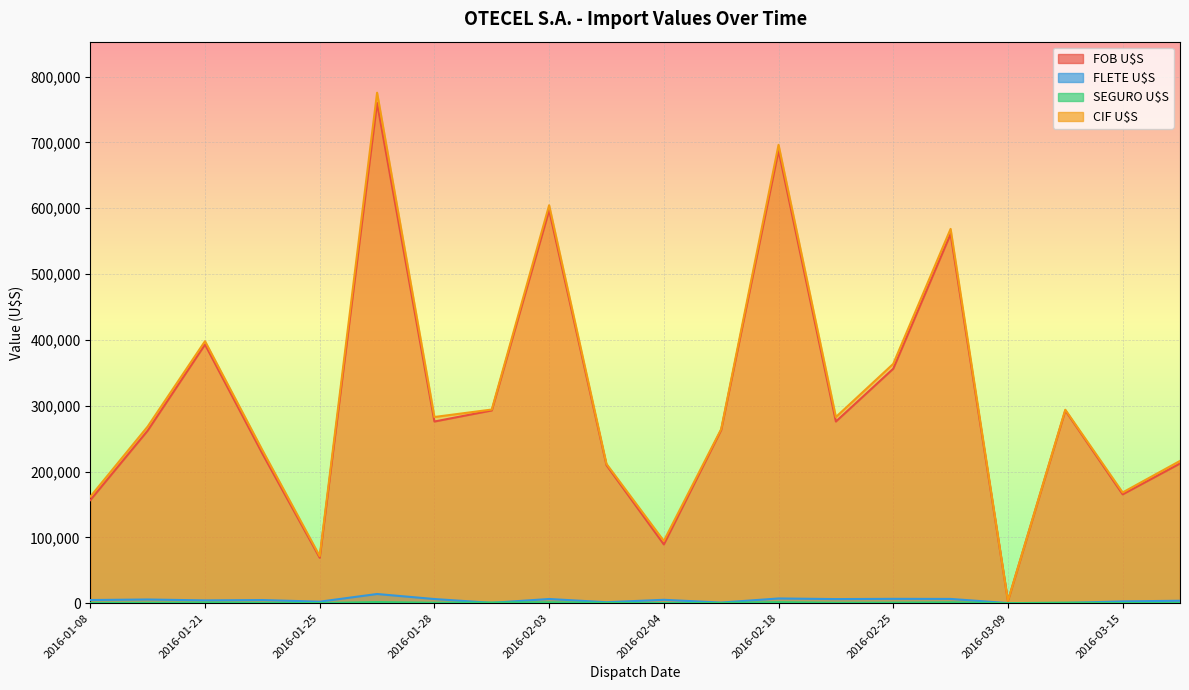

What is the spread (max minus min) of values at 2016-03-15?

168014.1